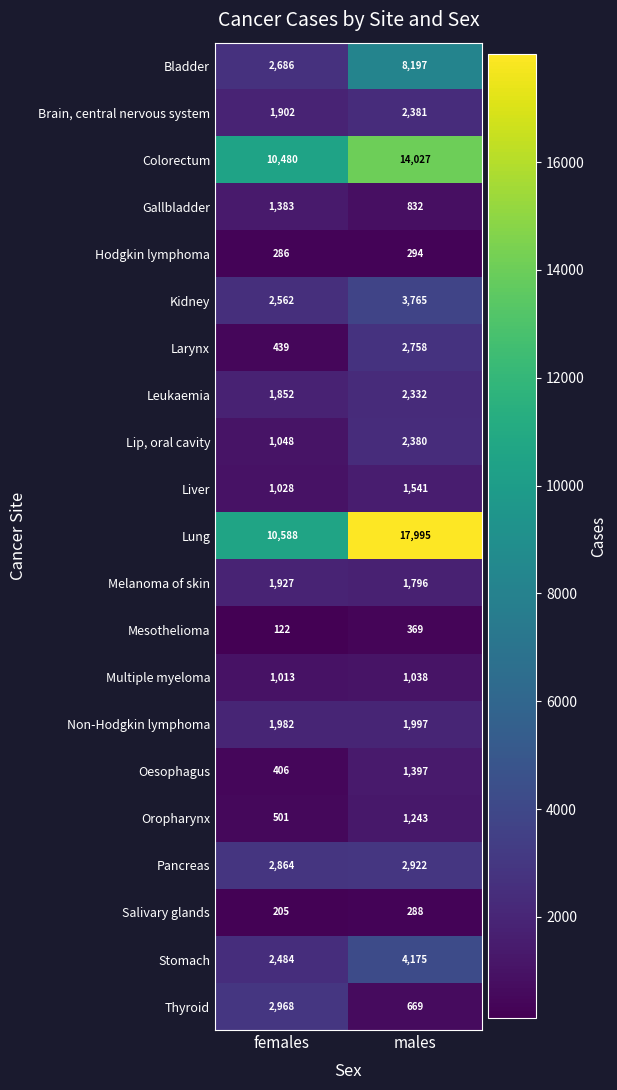

Rank the series by their maximum value, from lowest to highest.

Salivary glands, Hodgkin lymphoma, Mesothelioma, Multiple myeloma, Oropharynx, Gallbladder, Oesophagus, Liver, Melanoma of skin, Non-Hodgkin lymphoma, Leukaemia, Lip, oral cavity, Brain, central nervous system, Larynx, Pancreas, Thyroid, Kidney, Stomach, Bladder, Colorectum, Lung